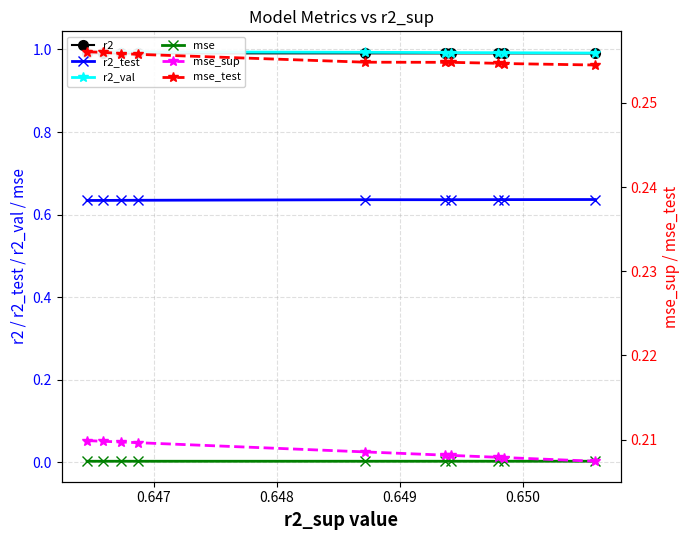

The r2 series shows 1.0 at 0.649. True or false?

True